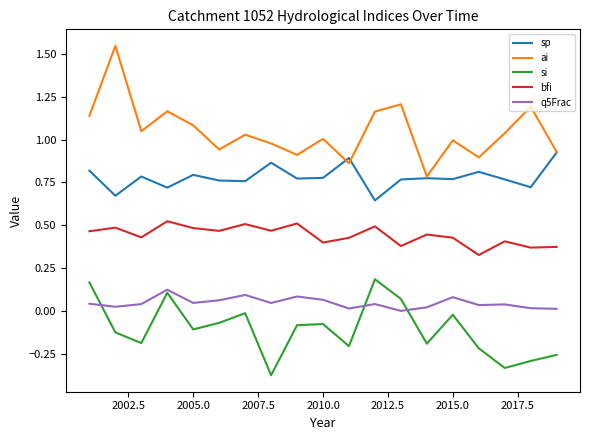

True or false: q5Frac and sp cross at least once.

False